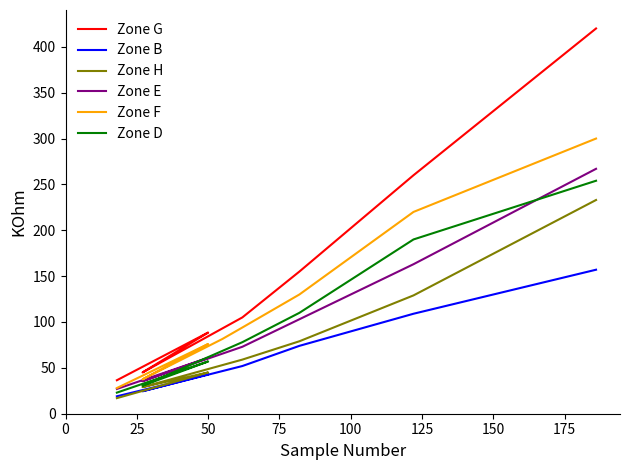

How many categories are shown in the chart?

40